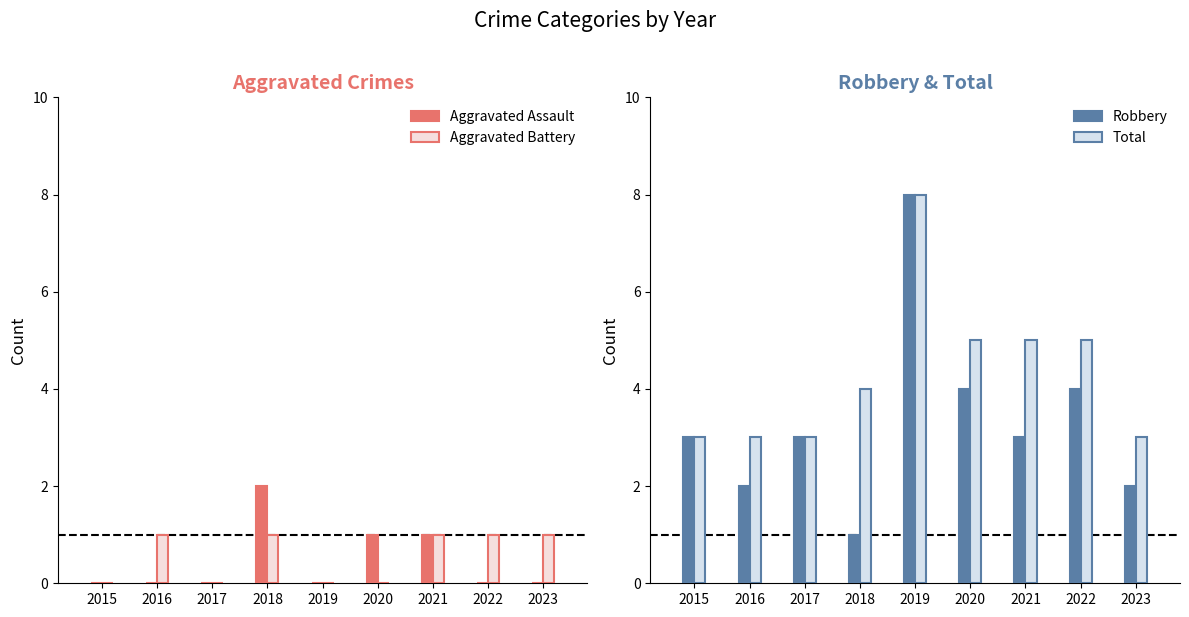

Are the bars grouped side by side (vs. stacked)?

Yes